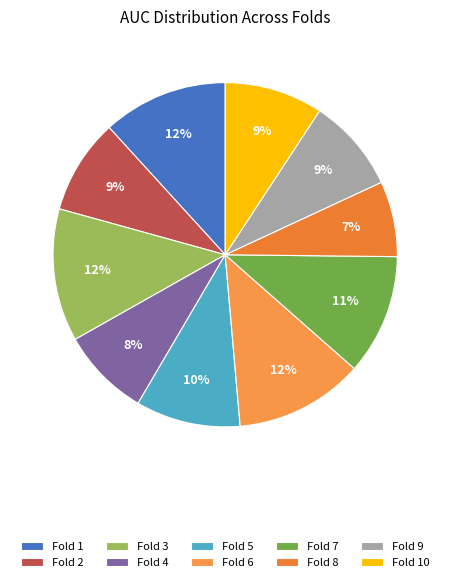

To the nearest percent, what is the difference between the Fold 9 and Fold 1 slice percentages?

3%